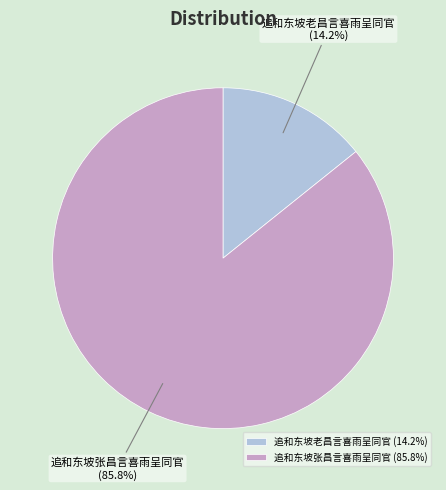

To the nearest percent, what percentage of the pie is 追和东坡老昌言喜雨呈同官?

14%